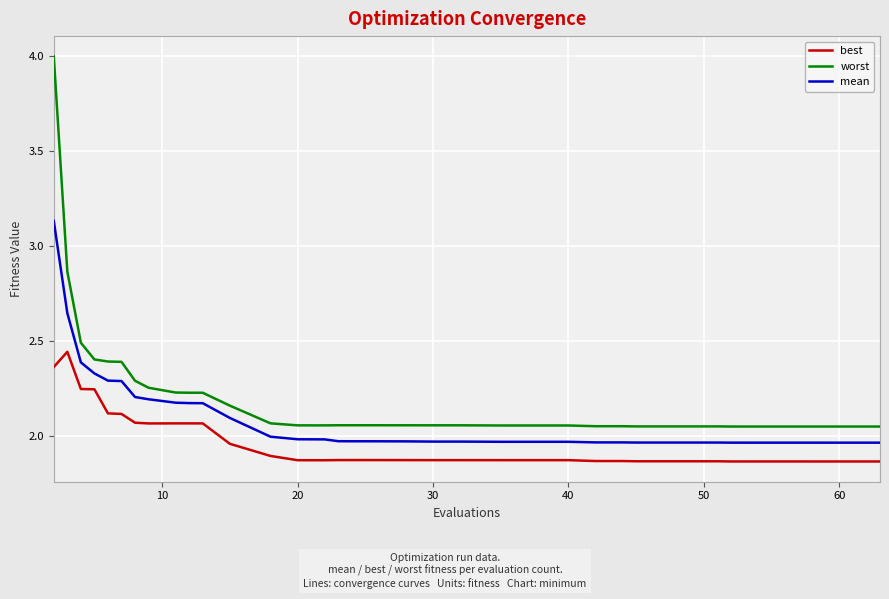

What is the highest value of the worst series?

4.0